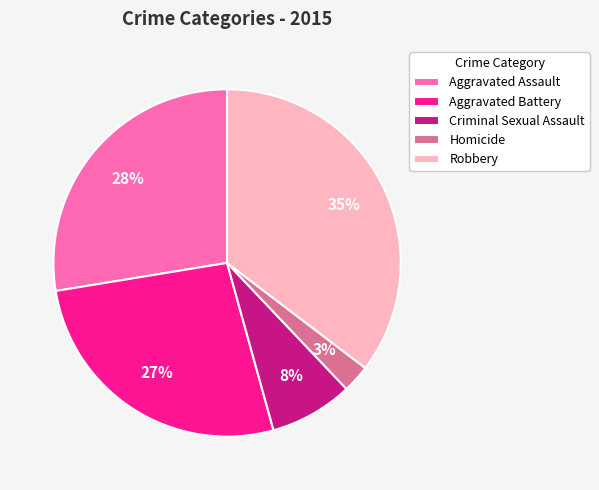

Rank the categories by value from highest to lowest.

Robbery, Aggravated Assault, Aggravated Battery, Criminal Sexual Assault, Homicide